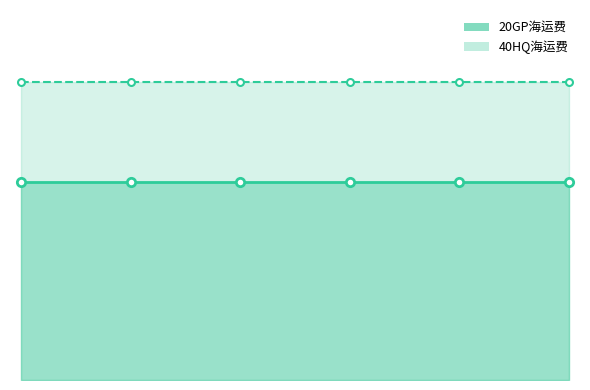

True or false: 40HQ海运费 and 20GP海运费 intersect in this chart.

False